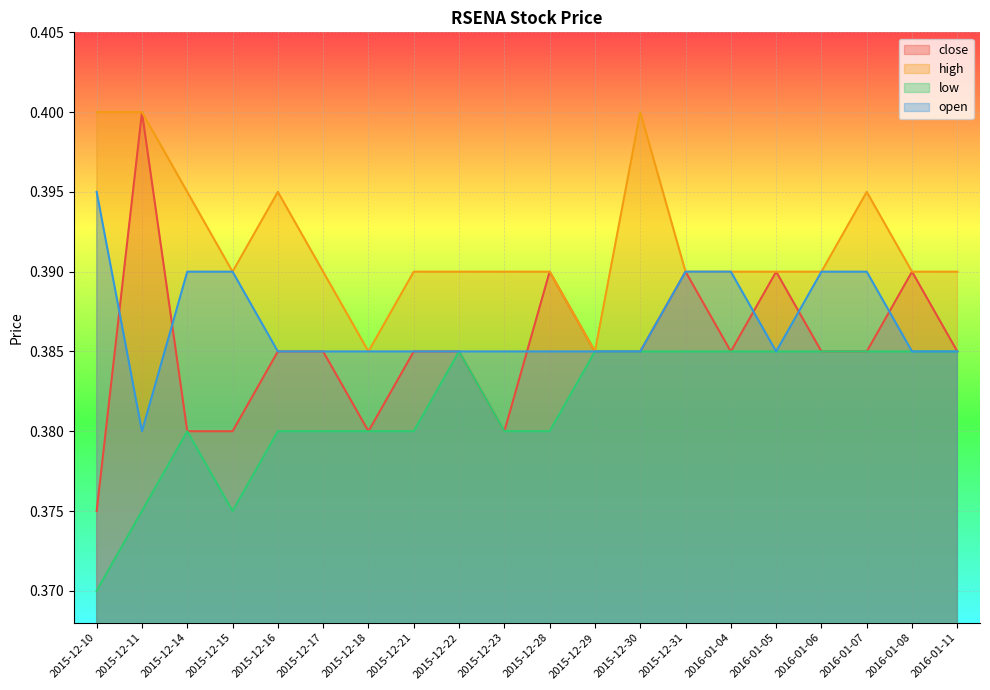

Which category has the highest value in the open series?

2015-12-10